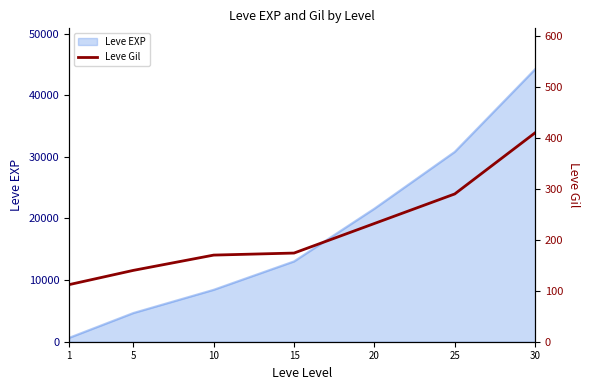

Rank the categories by value from highest to lowest.

30, 25, 20, 15, 10, 5, 1